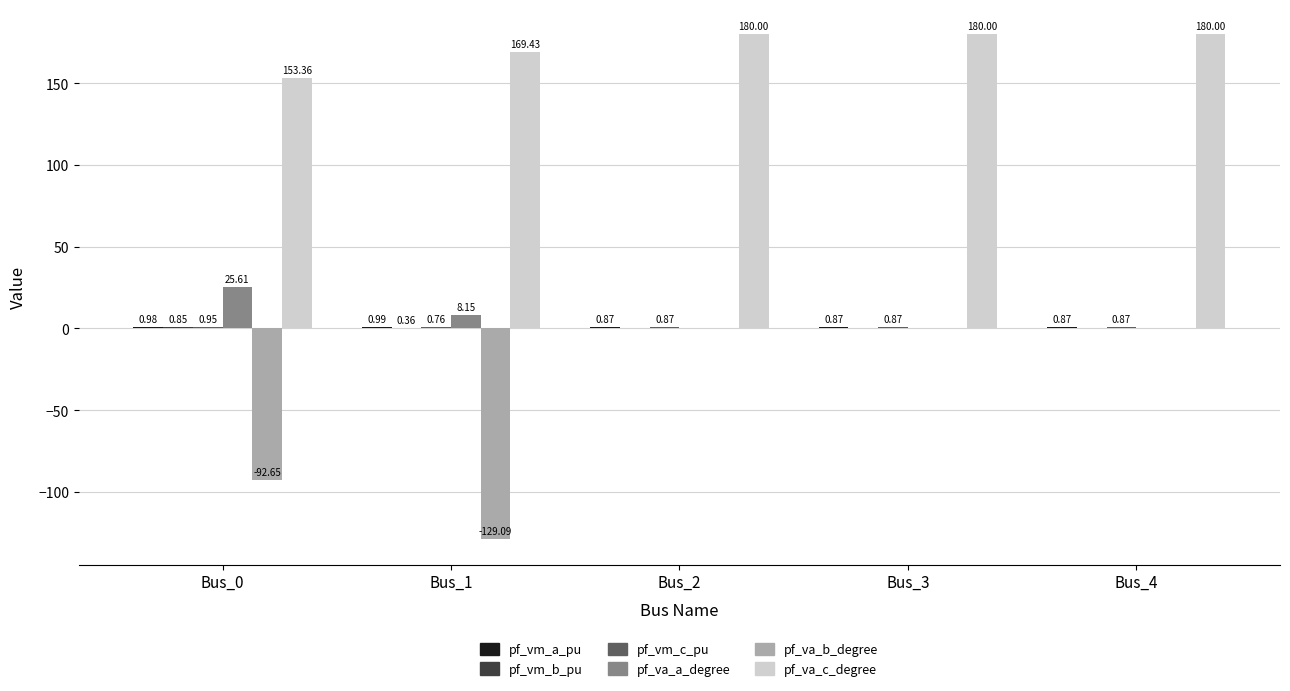

Is it true that pf_va_b_degree equals -61.6 at Bus_2?

False